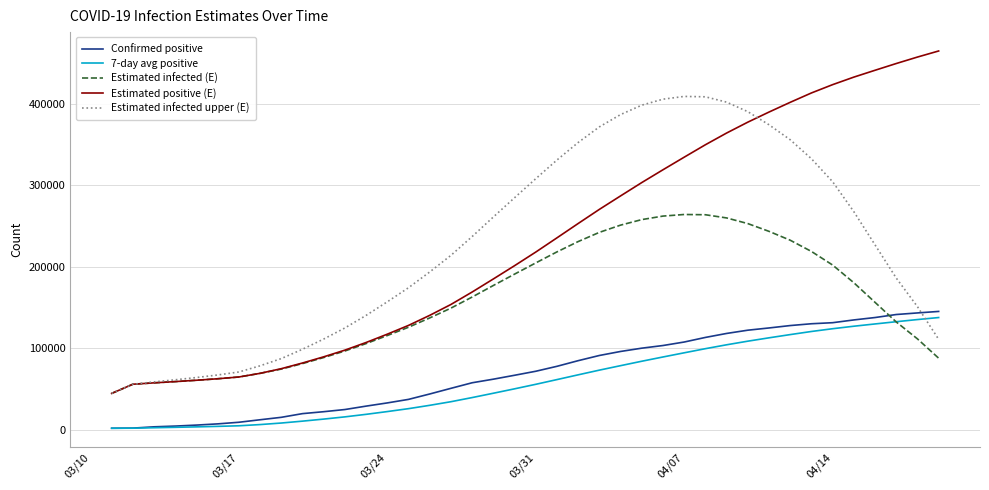

Which series has the largest range (max minus min)?

Estimated positive (E)